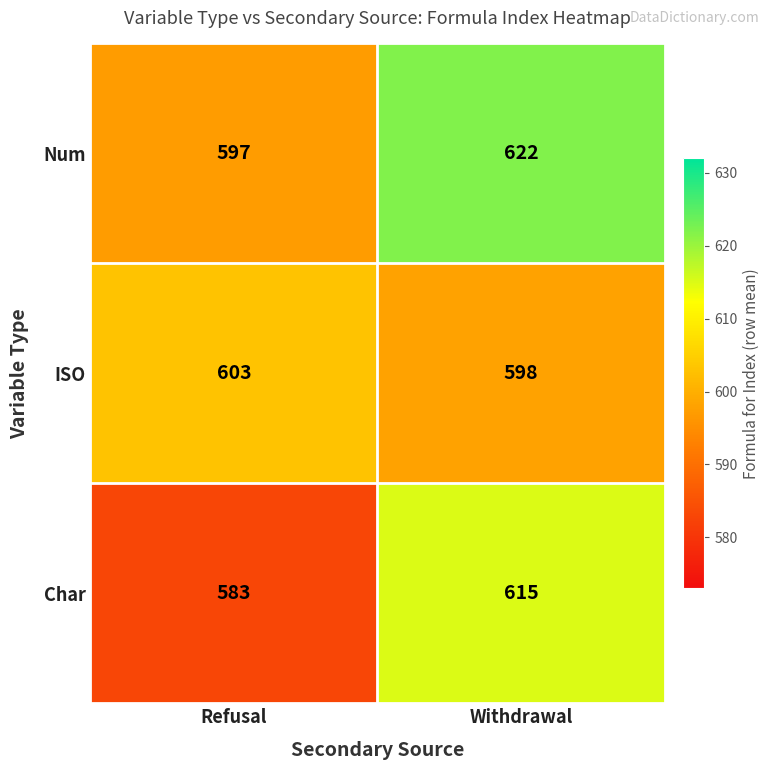

What is the difference between the maximum and minimum values in the Char series?

32